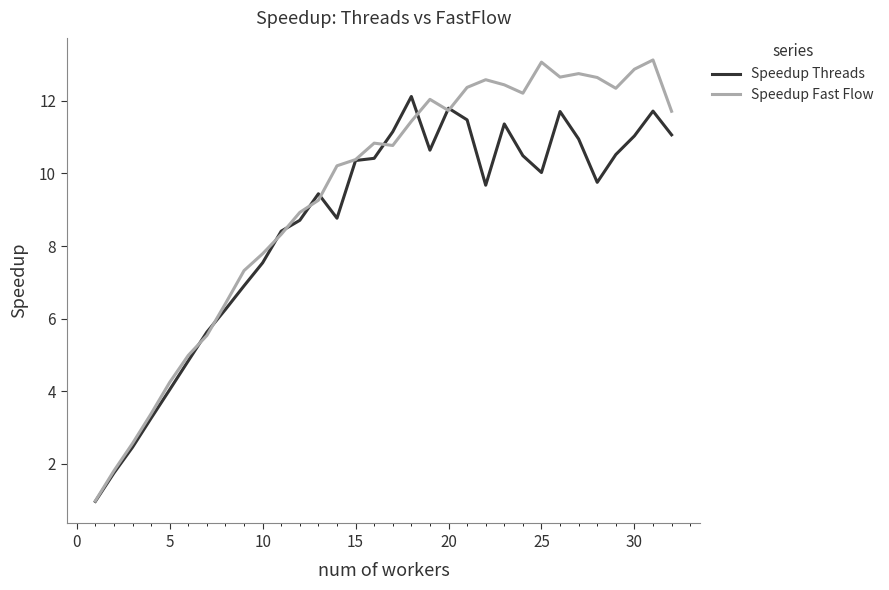

Which series has the largest total across all categories?

Speedup Fast Flow